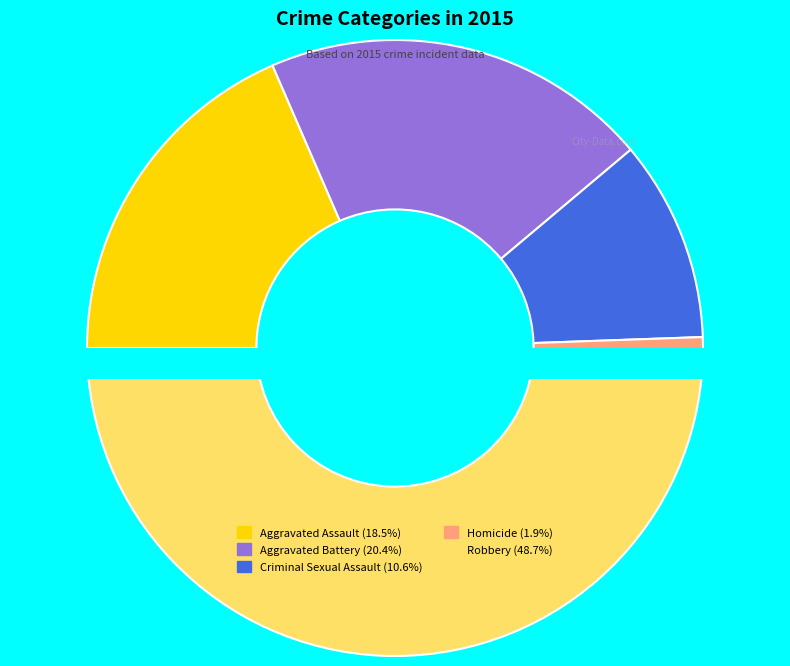

To the nearest percent, what is the difference between the largest and smallest slice percentages?

47%